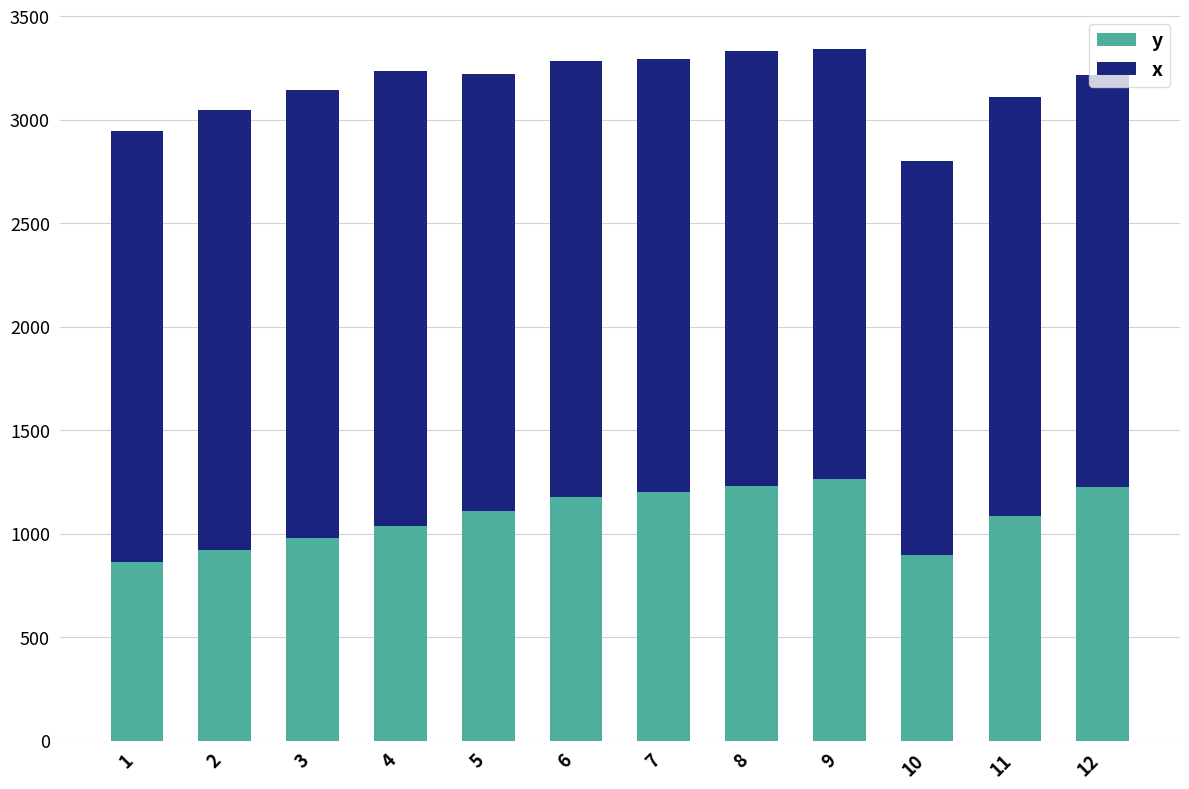

Are the bars horizontal?

No